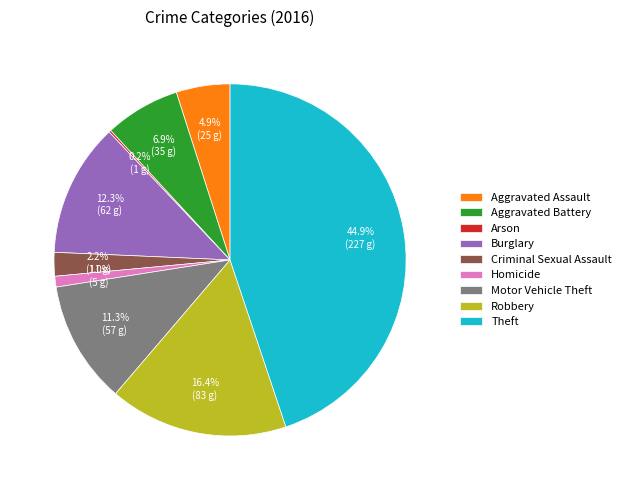

Does Theft account for over 50% of the chart?

No